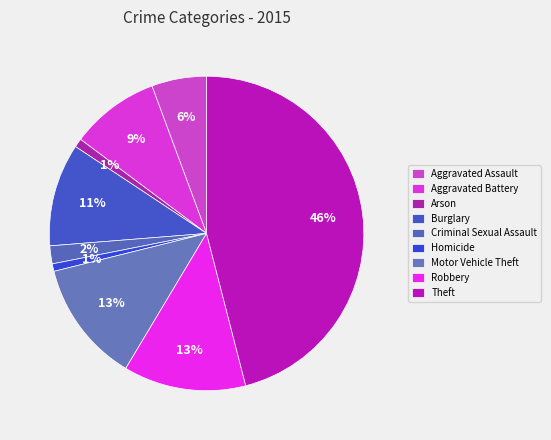

Count the number of slices in the pie.

9